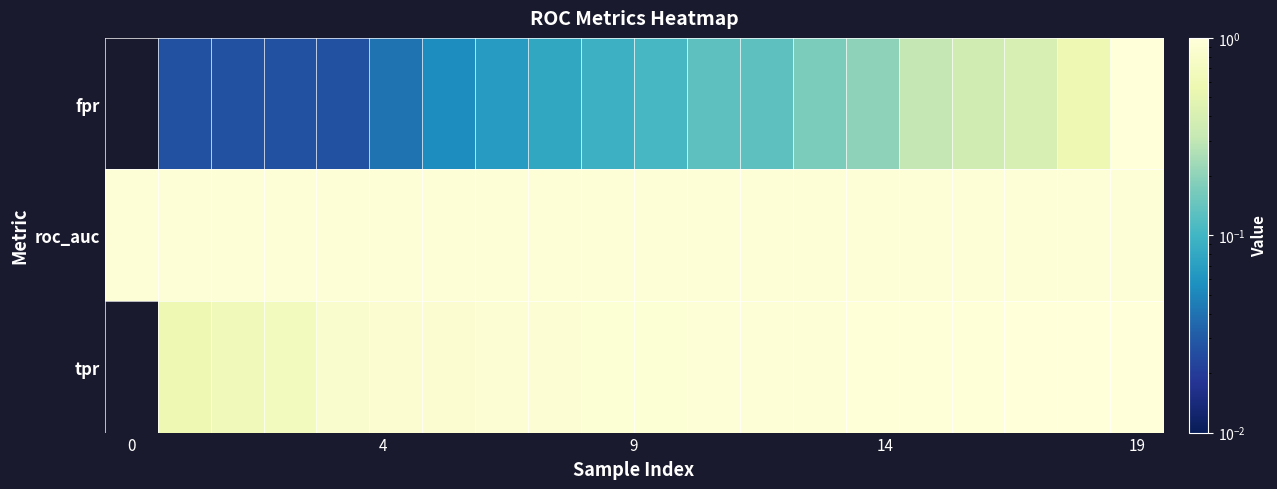

Reading left to right, extract all data points from this chart.

fpr: 0.0	0.0	0.0	0.0	0.0	0.0	0.1	0.1	0.1	0.1	0.1	0.1	0.1	0.2	0.2	0.3	0.4	0.4	0.6	1.0
roc_auc: 1.0	1.0	1.0	1.0	1.0	1.0	1.0	1.0	1.0	1.0	1.0	1.0	1.0	1.0	1.0	1.0	1.0	1.0	1.0	1.0
tpr: 0.0	0.6	0.6	0.7	0.8	0.9	0.9	0.9	0.9	0.9	0.9	0.9	1.0	1.0	1.0	1.0	1.0	1.0	1.0	1.0